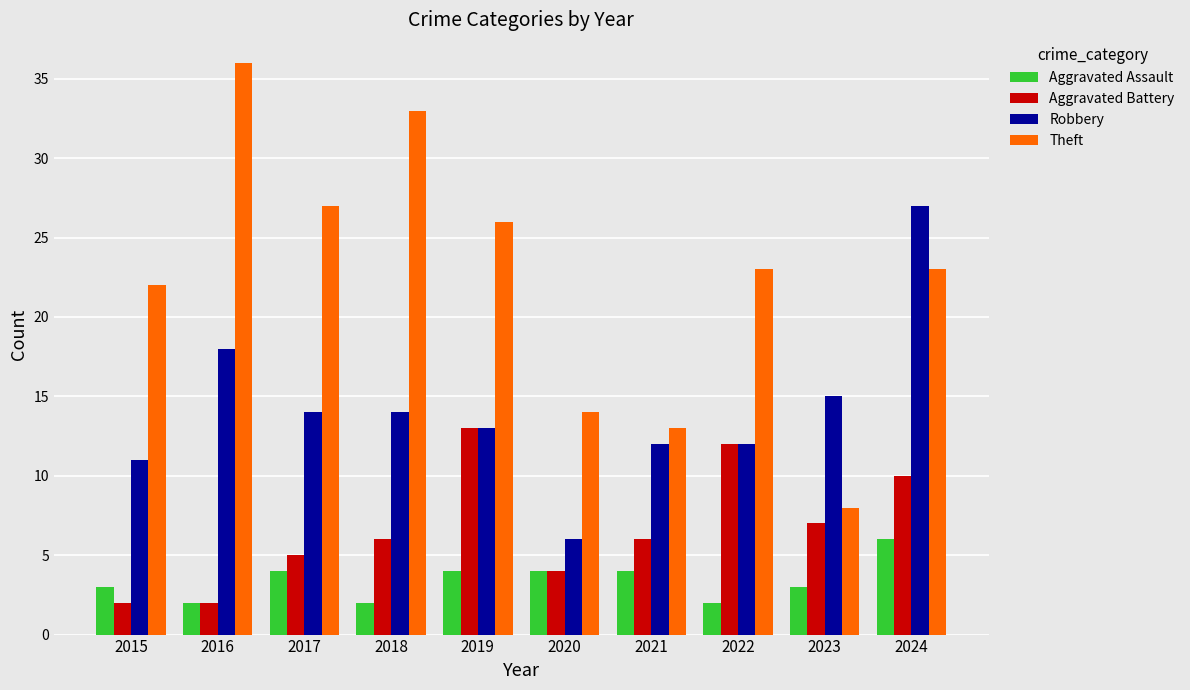

Read the Robbery value at 2015, to the nearest 10.

10